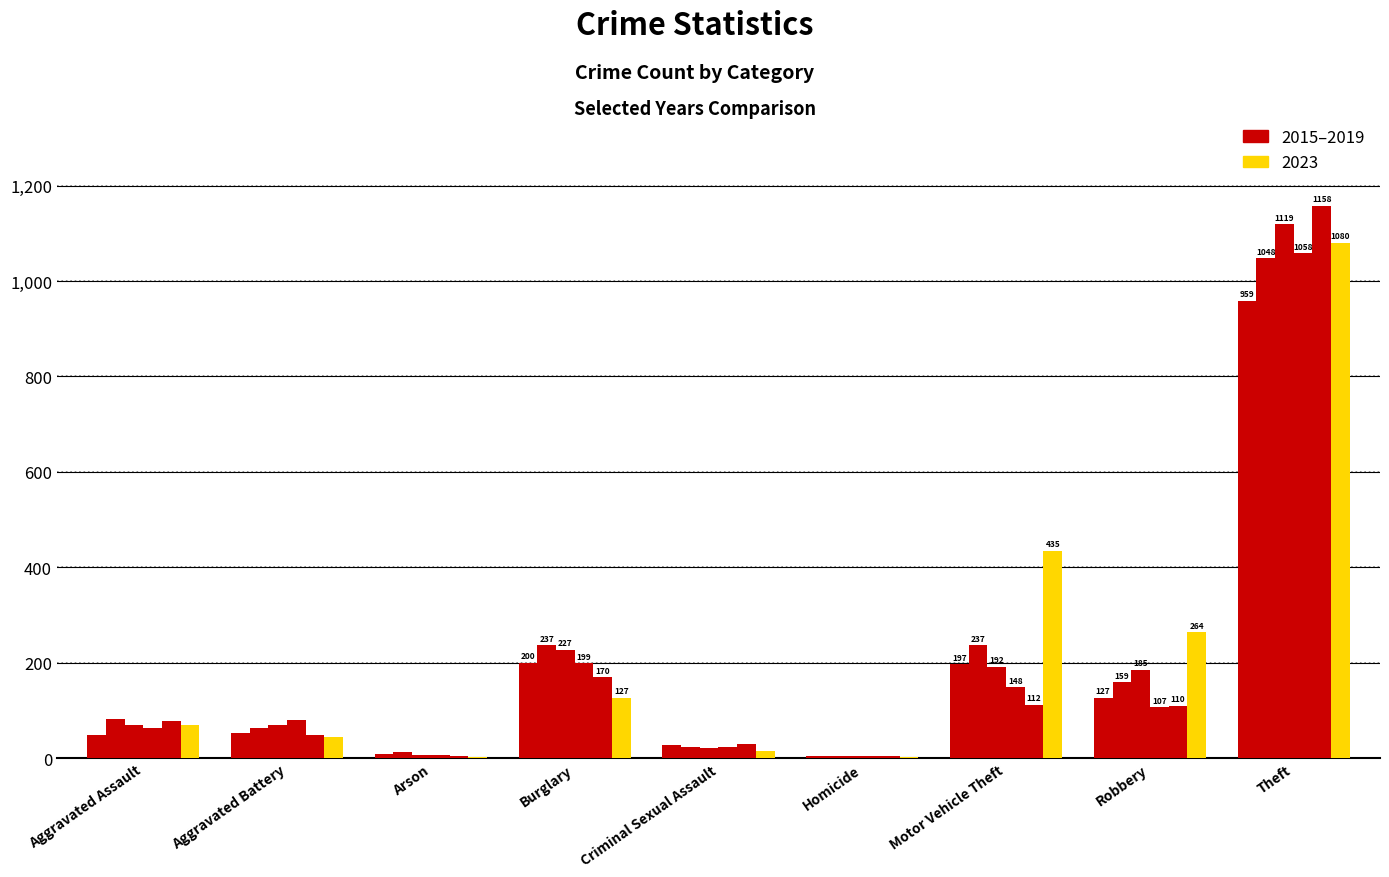

True or false: 2017 has a value of 69 at Aggravated Battery.

True